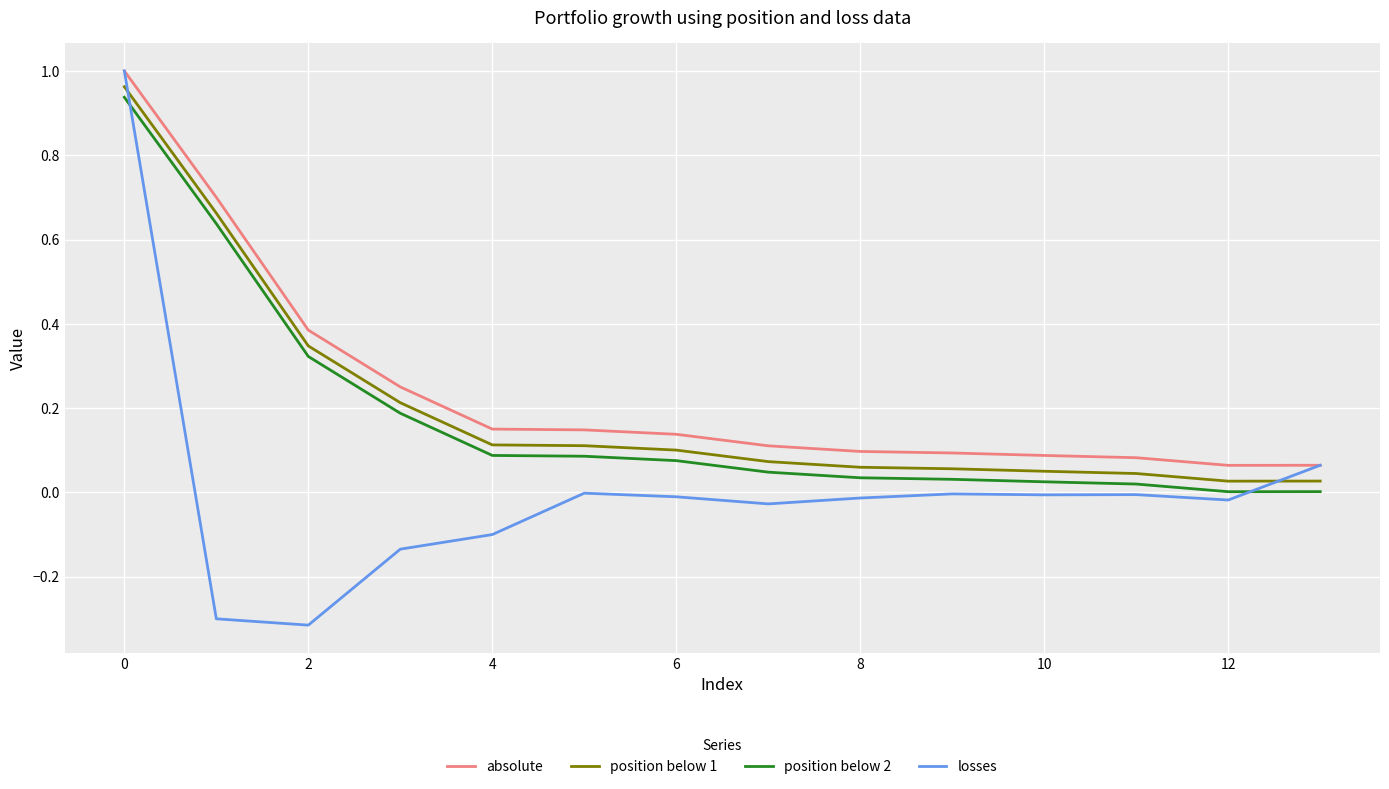

Which series has the largest range (max minus min)?

losses